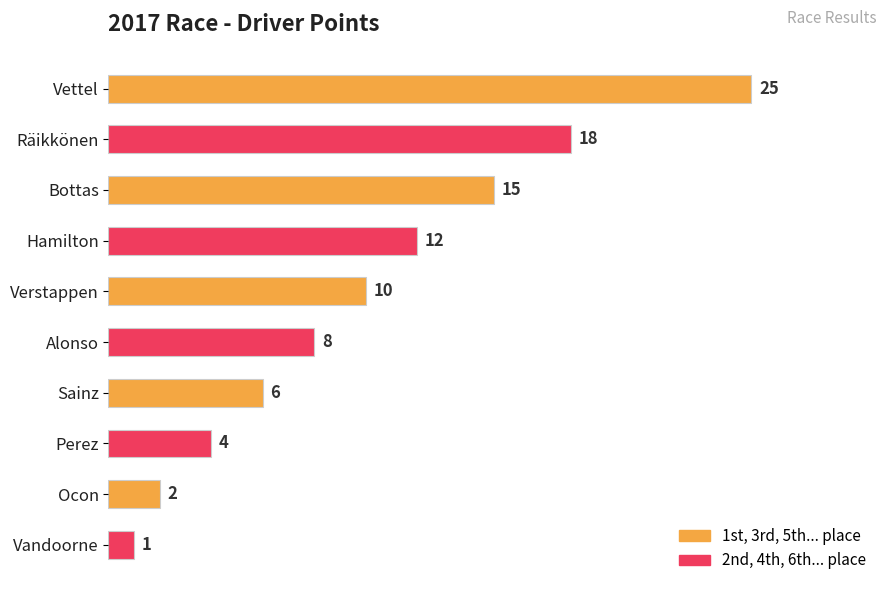

What is the sum of all values?

101